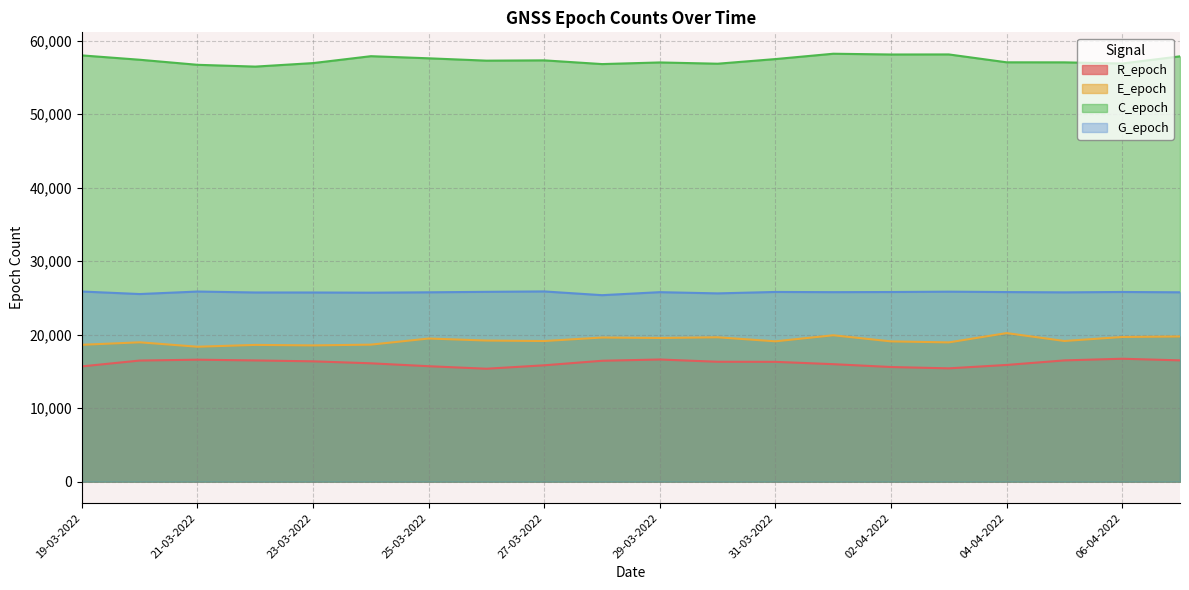

What is the maximum value for R_epoch?

16731